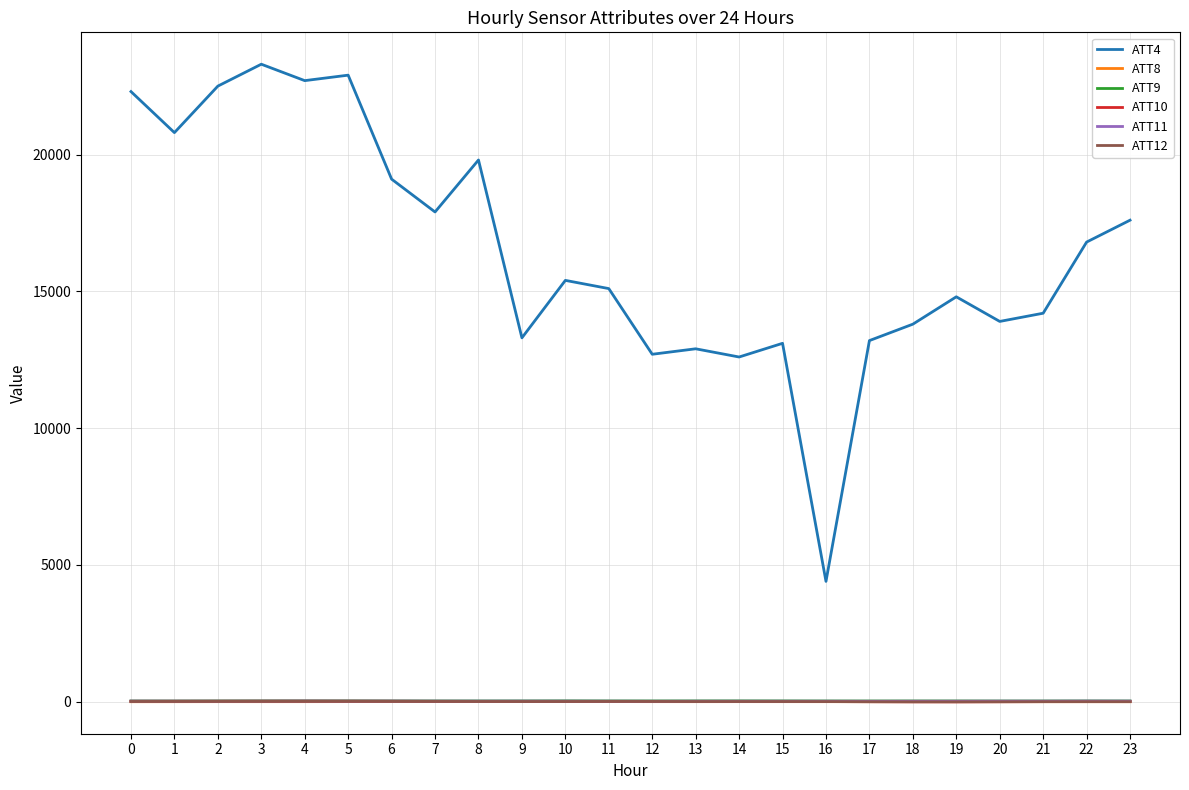

Is it true that ATT10 equals 9.4 at 23?

True